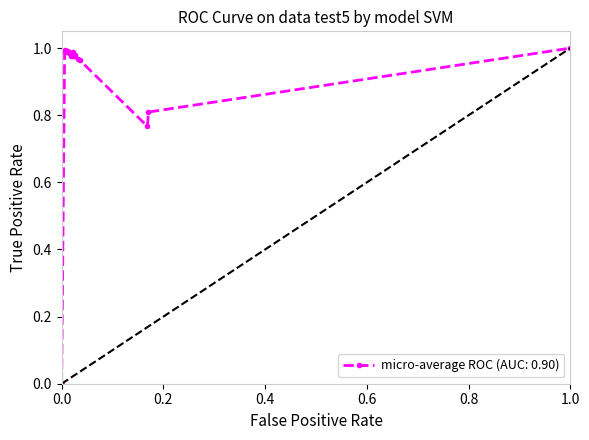

What is the sum of all values?

20.3